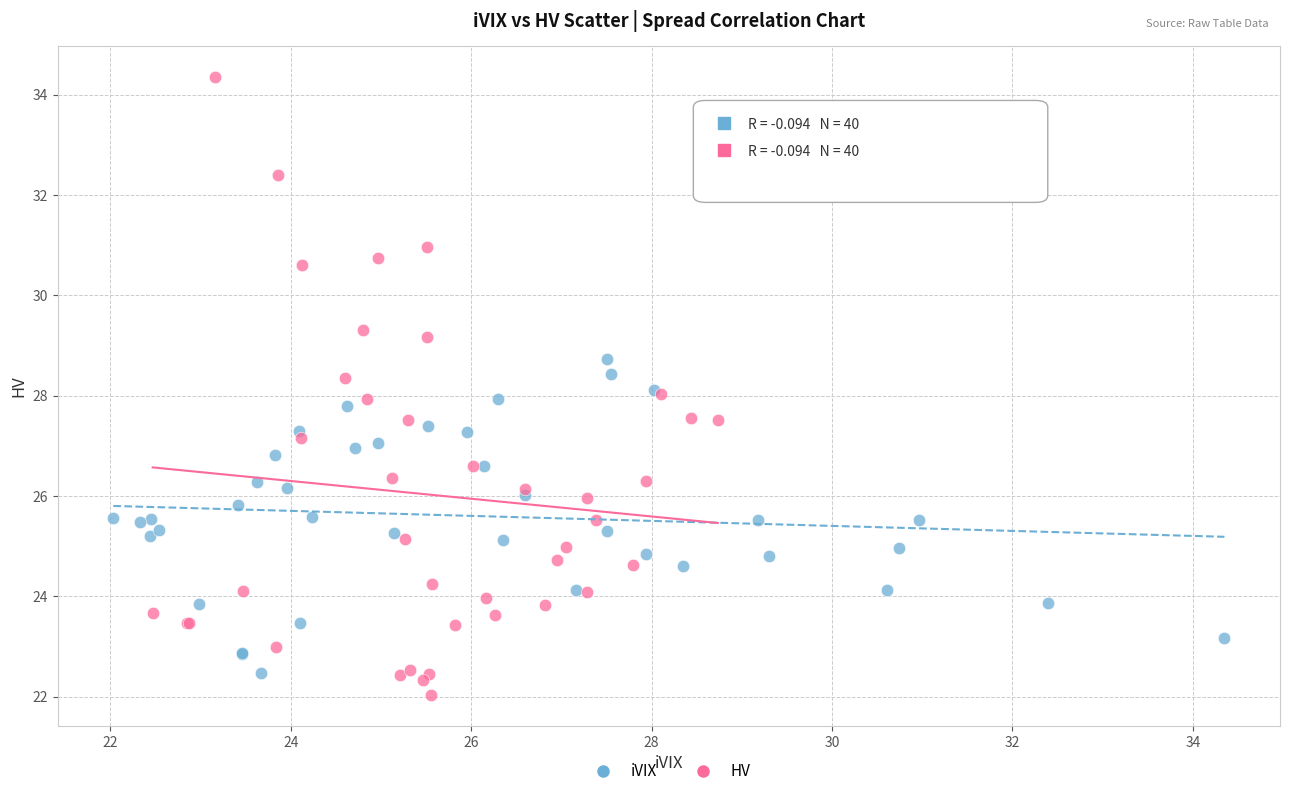

Which series has the widest spread of Y values?

HV